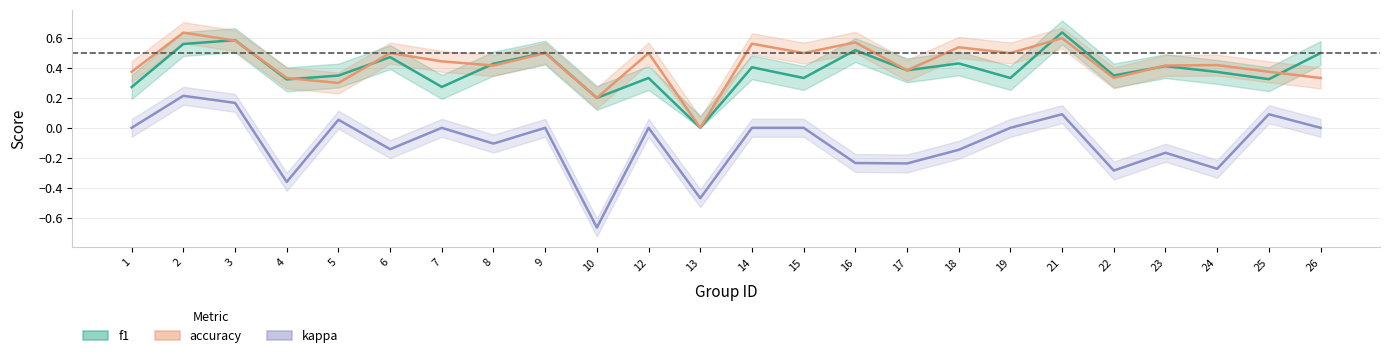

How many lines are shown in the chart?

3